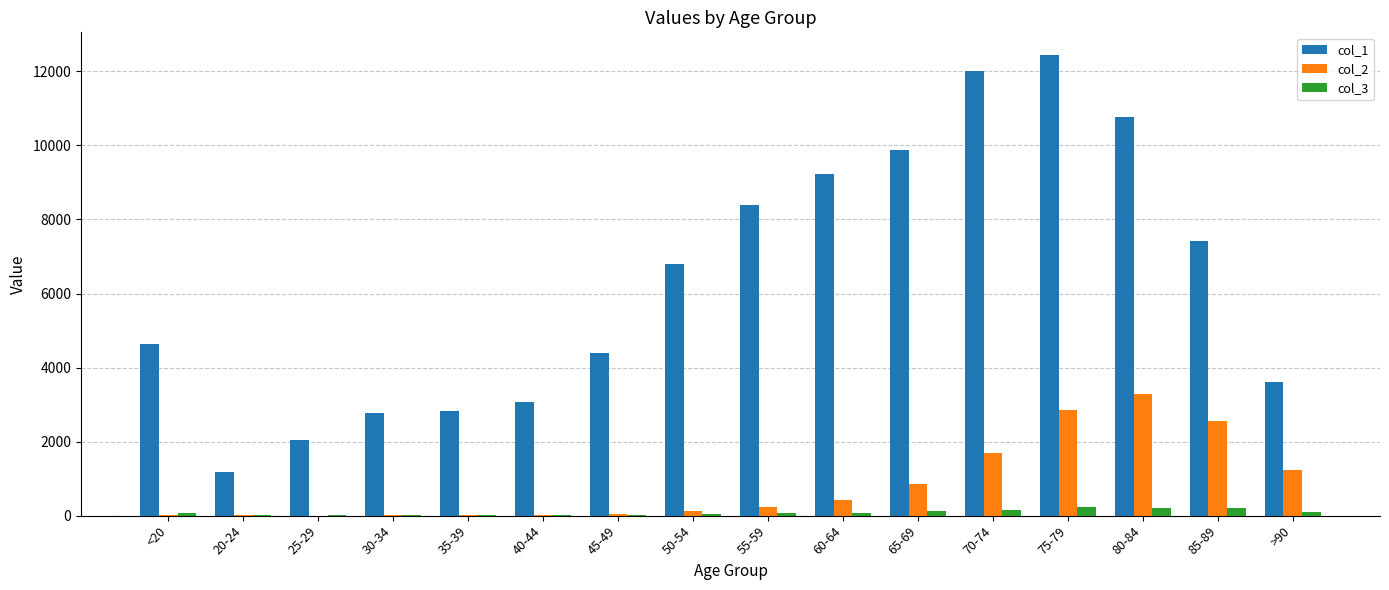

Is it true that col_1 equals 6893 at <20?

False